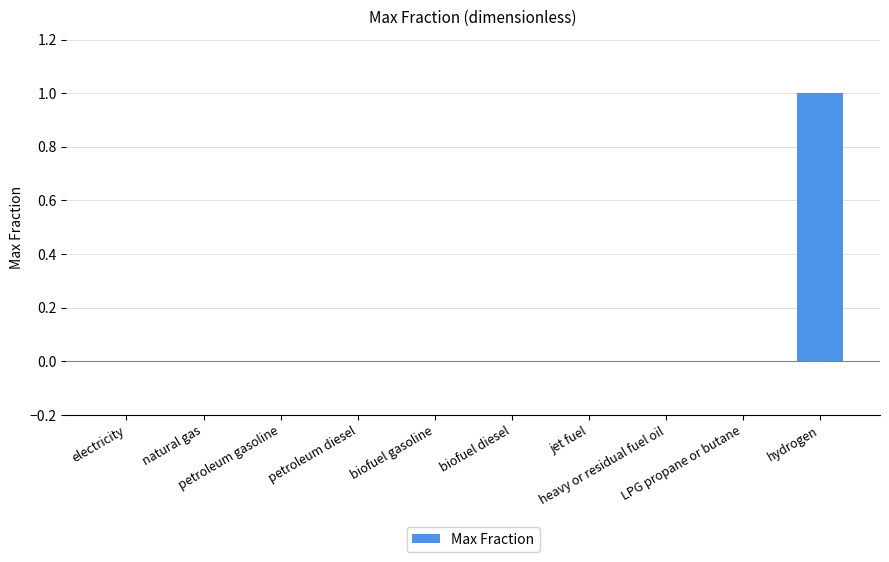

How many series are shown in this chart?

1